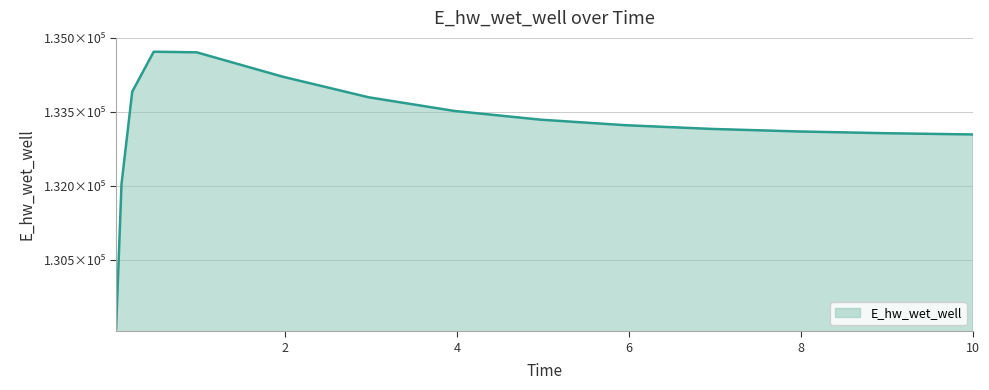

Reading left to right, what are all the values shown in this chart?

129108.6	132042.2	133919.7	134731.0	134718.7	134223.9	133805.3	133527.2	133350.5	133236.9	133162.0	133111.1	133075.7	133050.7	133050.0